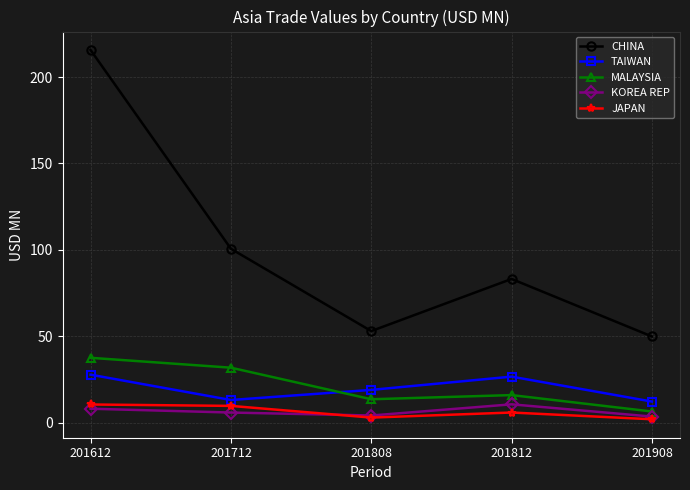

At which category does the chart reach its peak across all series?

201612